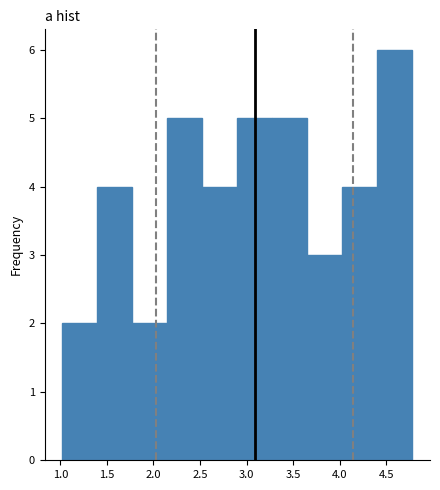

Reading left to right, transcribe this chart: for each bar, give the range it covers on the x-axis and its height. Neither the bar edges nor the heights are printed on the chart, so give them approximately, as read against the axes.

1.00 to 1.40: 2
1.40 to 1.75: 4
1.75 to 2.15: 2
2.15 to 2.50: 5
2.50 to 2.90: 4
2.90 to 3.30: 5
3.30 to 3.65: 5
3.65 to 4.05: 3
4.05 to 4.40: 4
4.40 to 4.80: 6